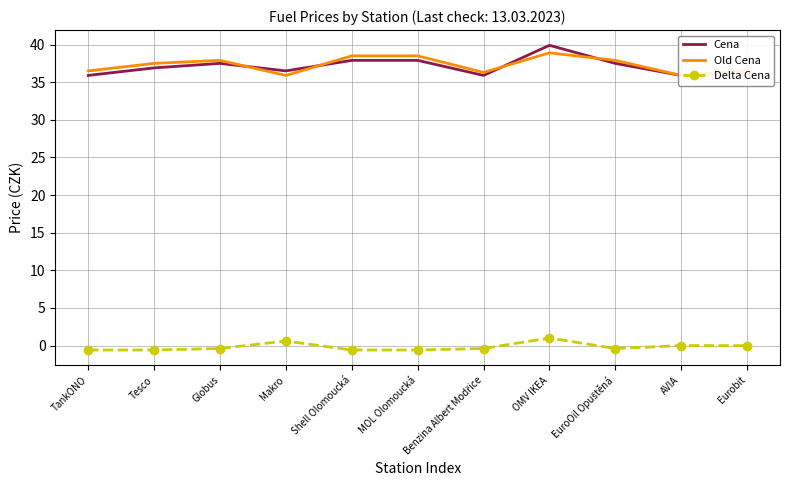

Between Tesco and Benzina Albert Modřice, which is larger?

Tesco